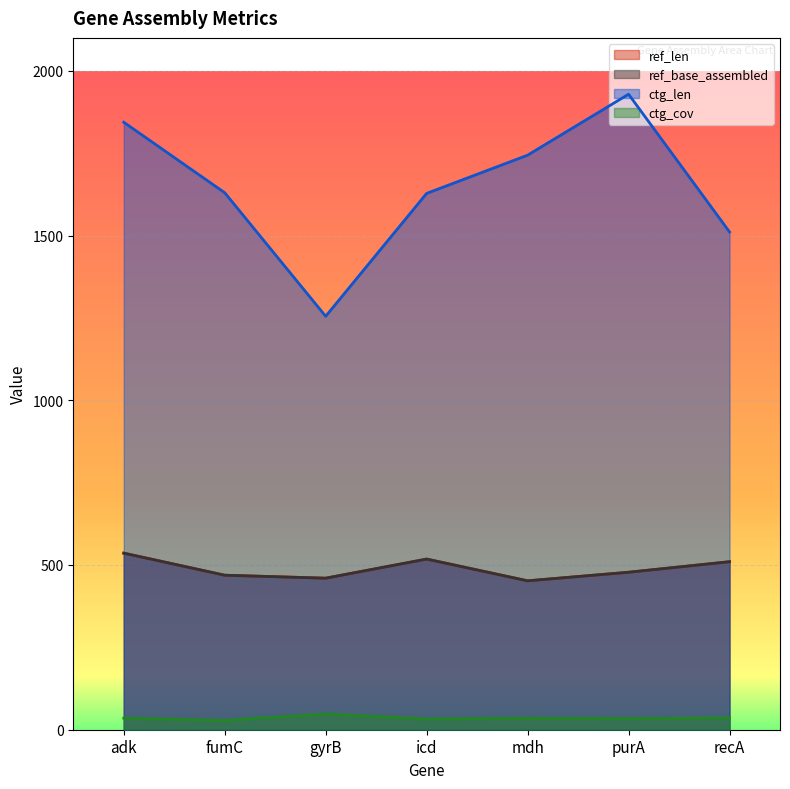

At which label is ref_len closest to 494?

purA